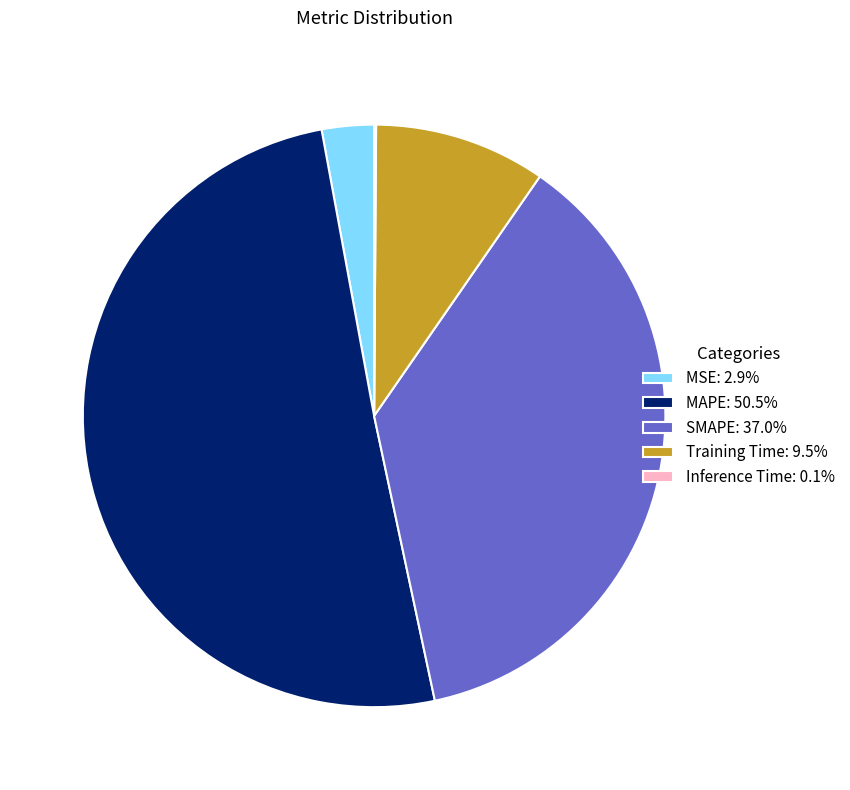

Do SMAPE: 37.0% and MSE: 2.9% together represent more than half of the pie?

No